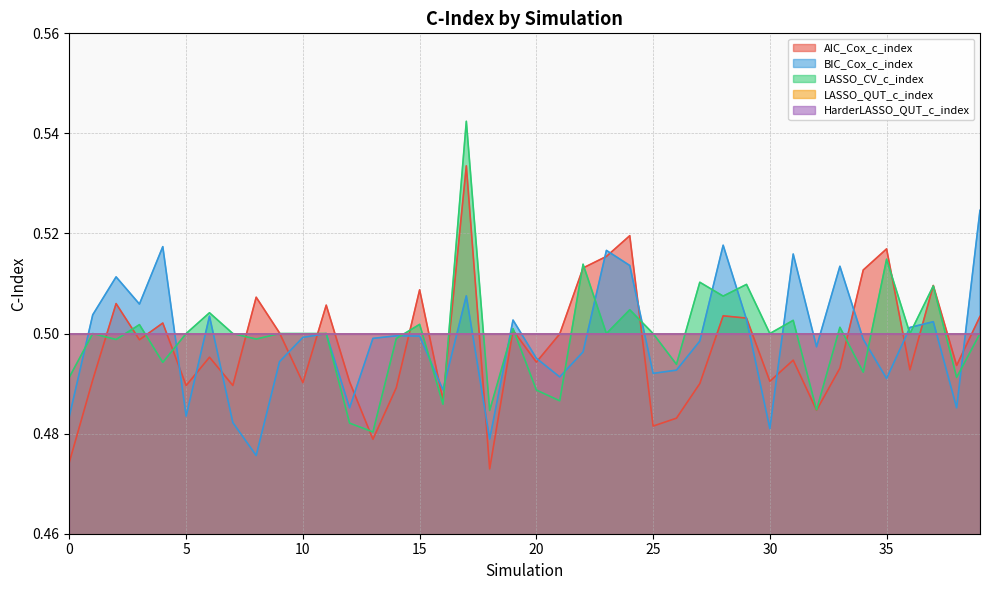

What is the value of the BIC_Cox_c_index point at the 9th from the left?

0.5